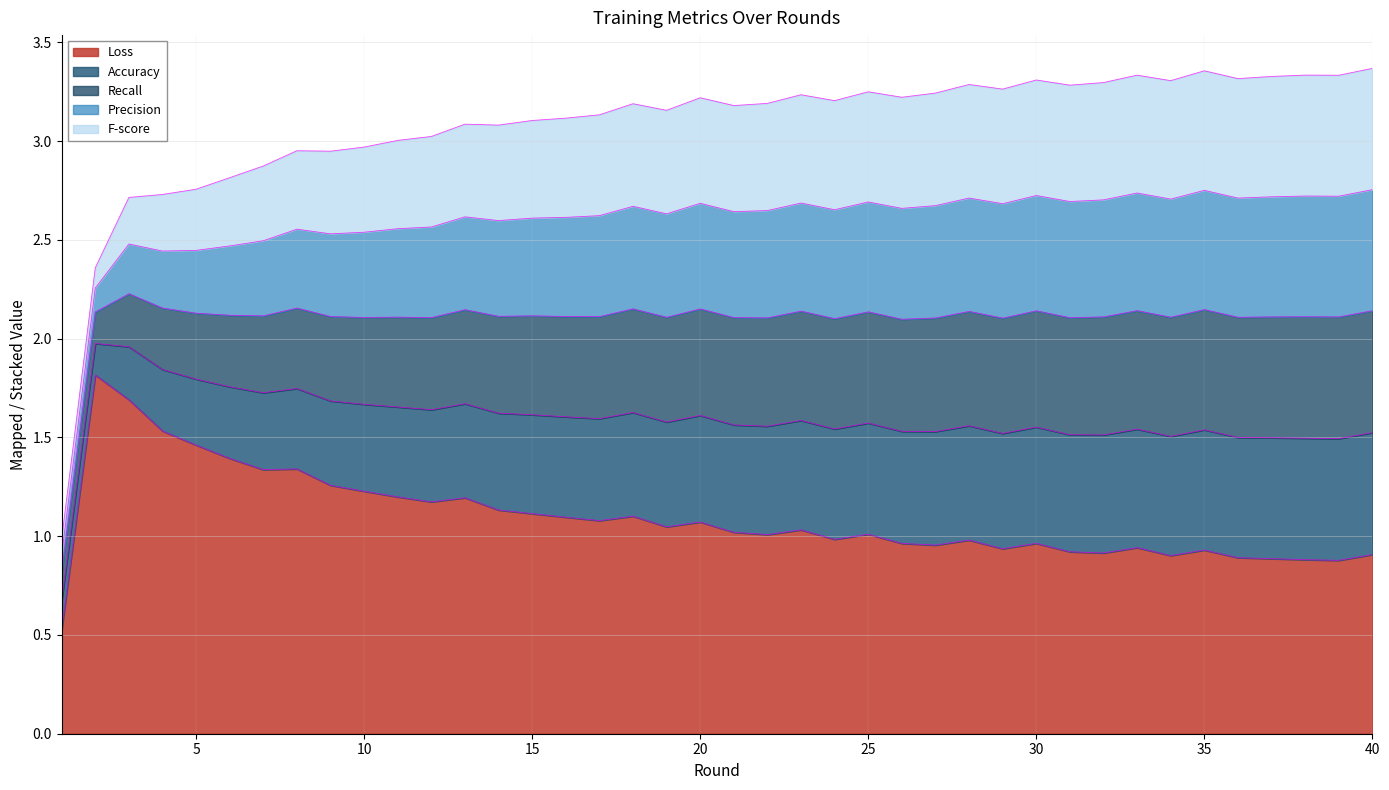

Does the chart have visible grid lines?

Yes